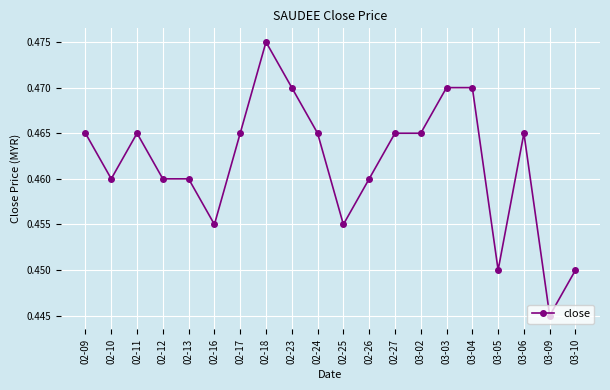

What position from the right is 02-27?

8